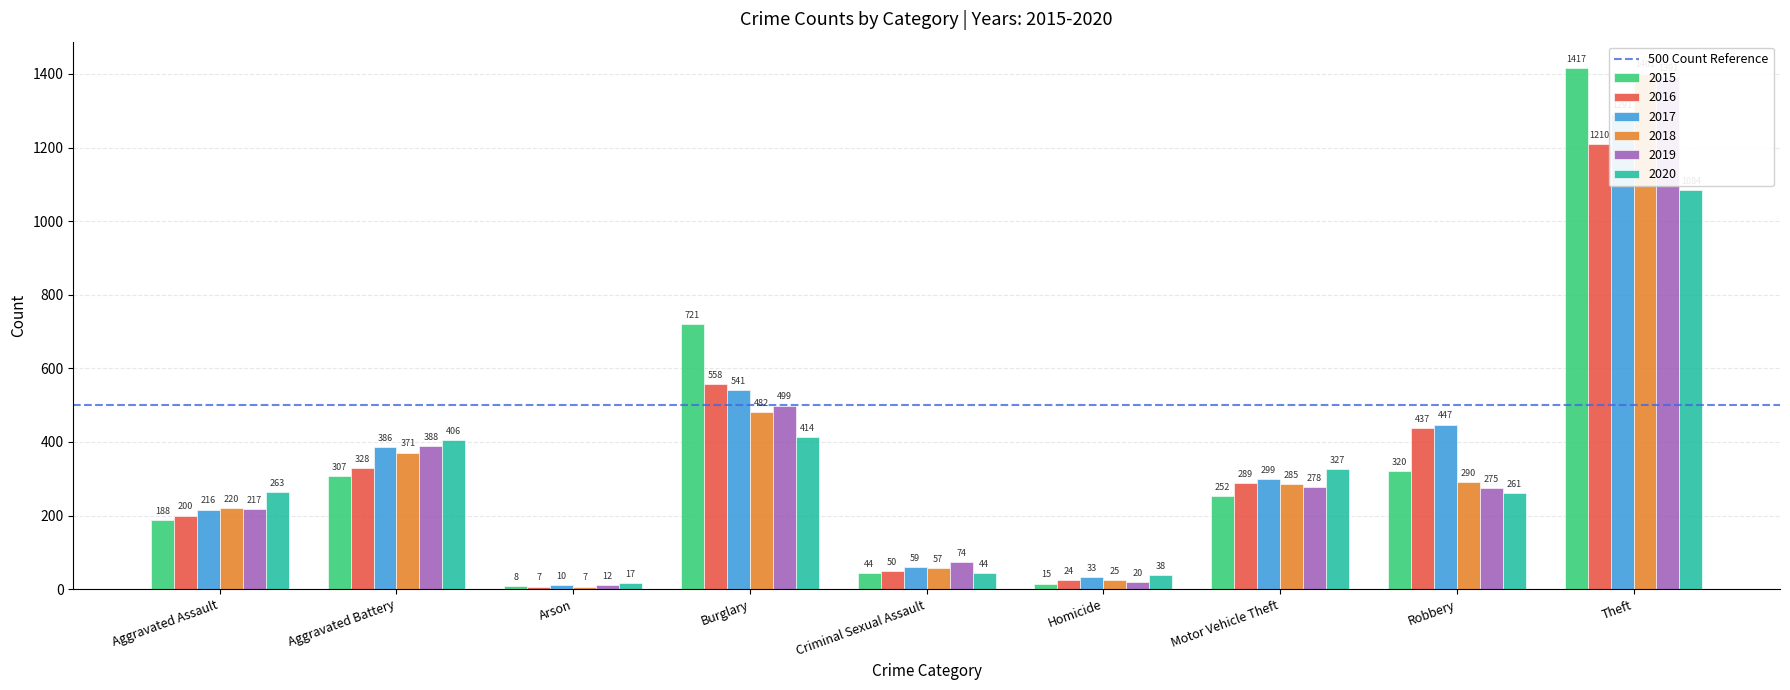

Count the number of data series in this chart.

6